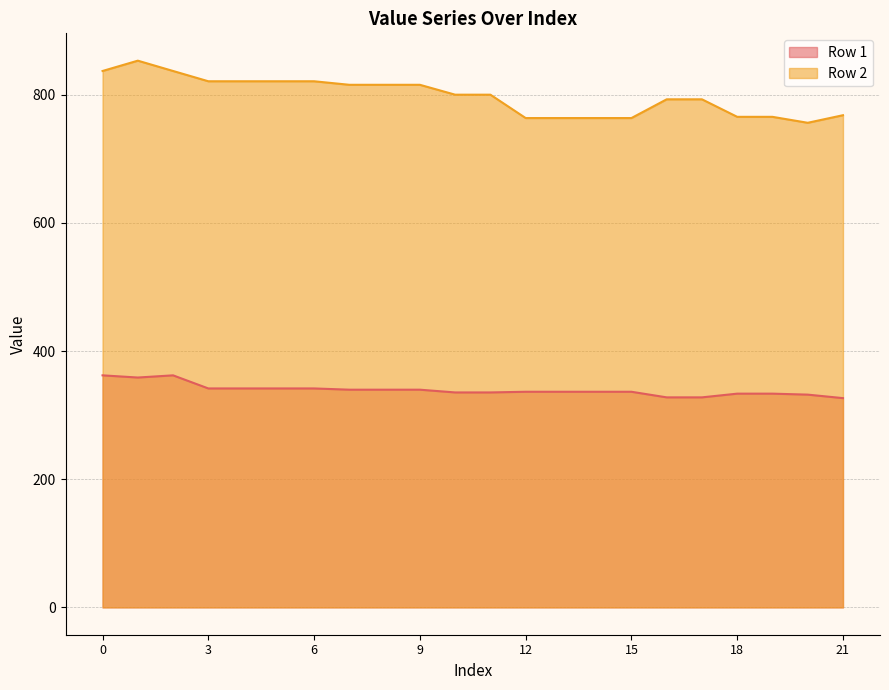

At which label does Row 2 reach its peak?

1